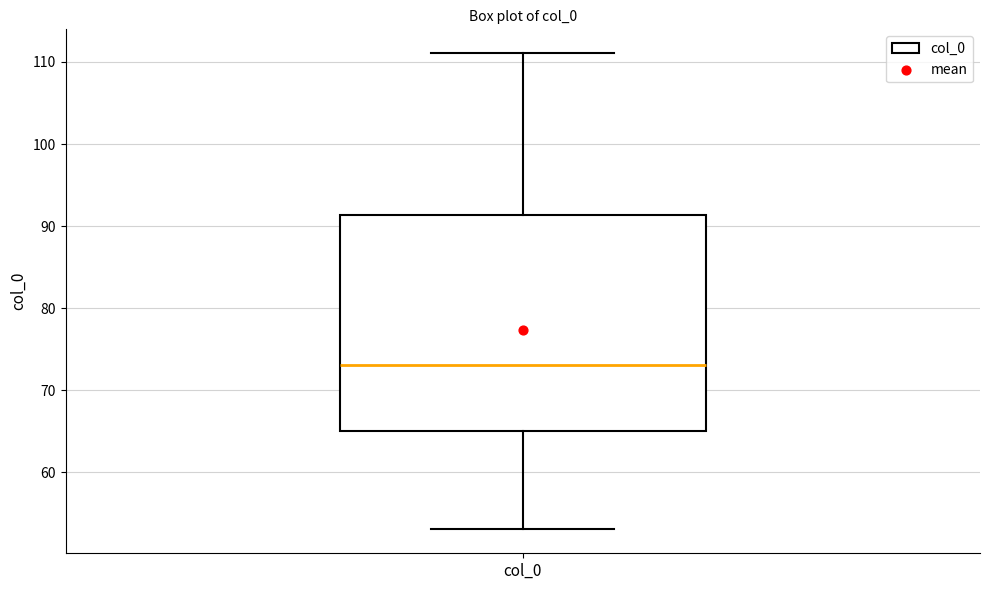

Transcribe this box plot: give where the median line is, the range the box spans, and where the two whiskers end, as read against the y-axis. The values are not printed on the chart, so give them approximately, as read against the axis.

median 73, box 65 to 91, whiskers 53 to 111